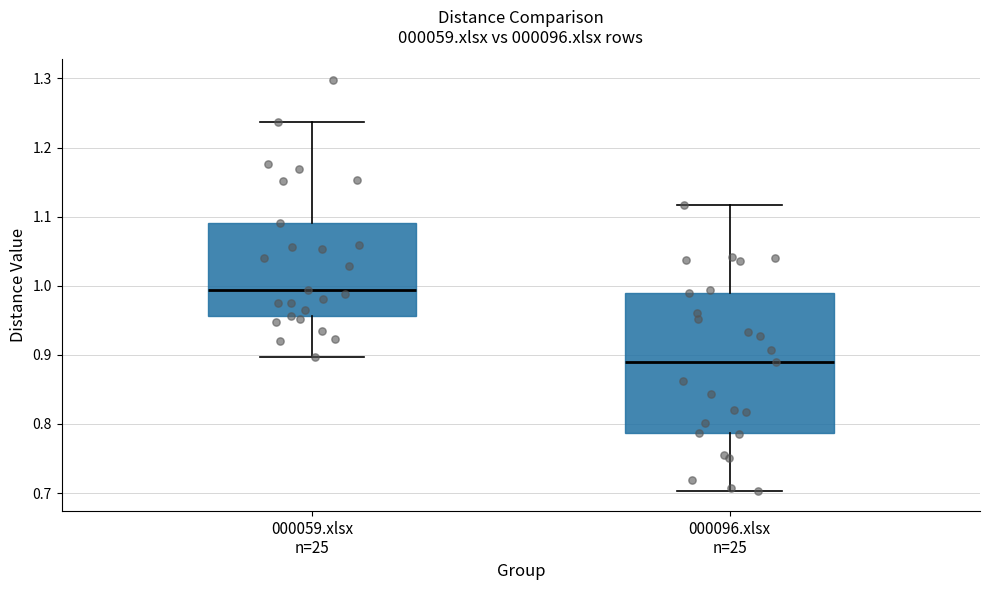

Which box has the lowest median line?

000096.xlsx n=25